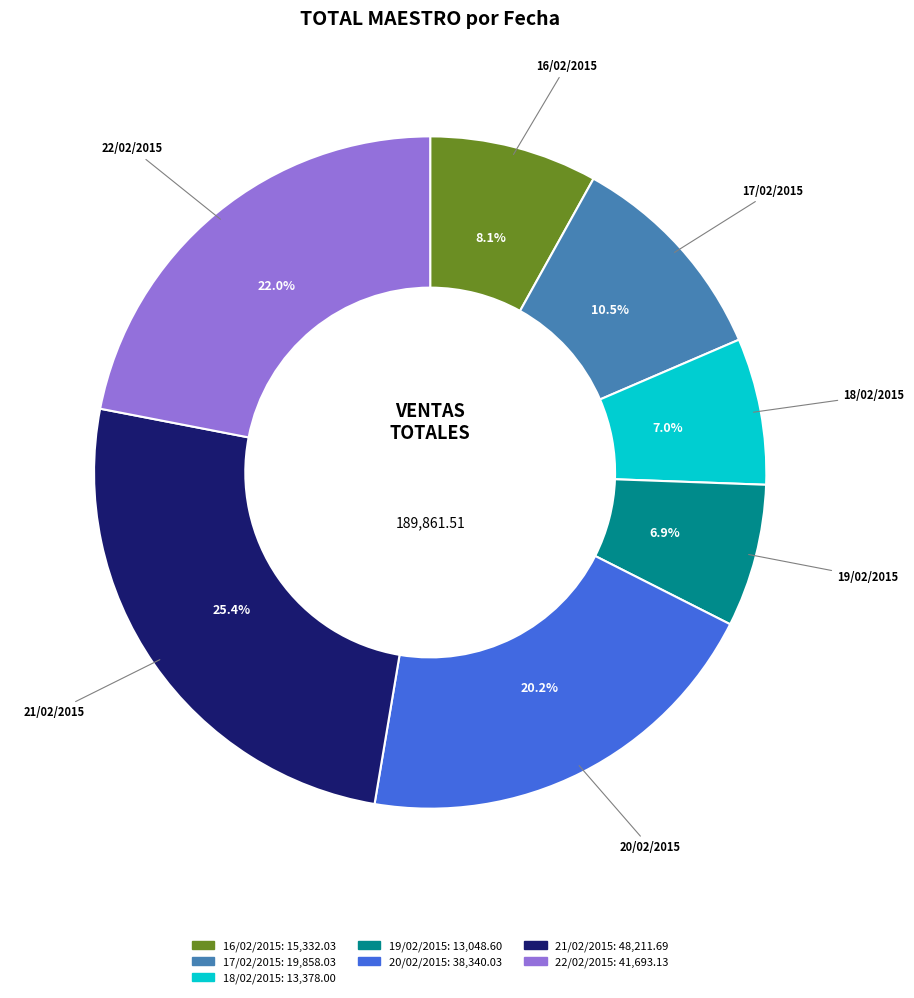

To the nearest percent, what percentage of the pie is 20/02/2015?

20%